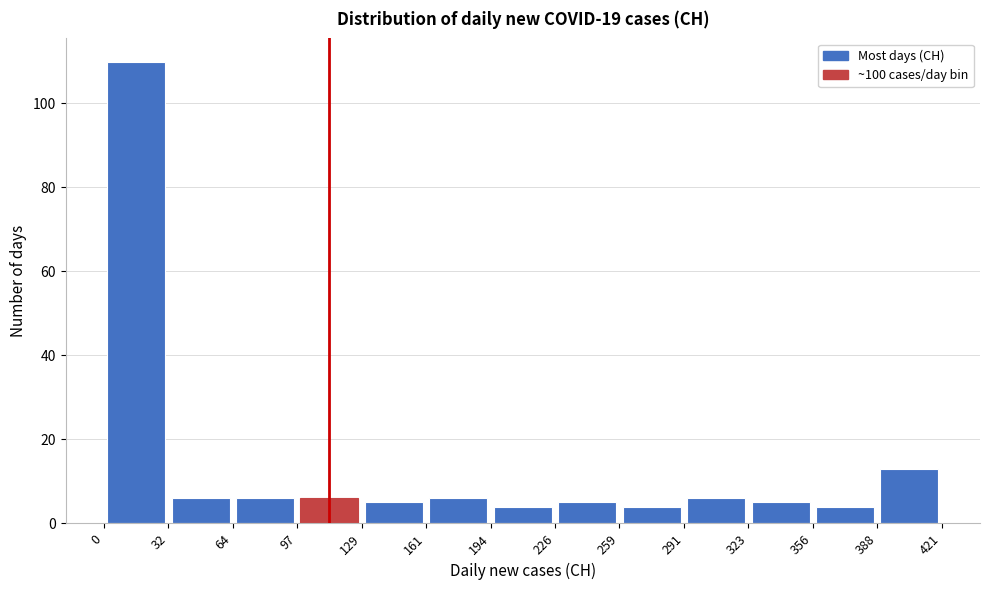

What is the height of the bar covering 161 to 194 on the x-axis? The values are not printed on the chart, so give them approximately, as read against the axis.

6